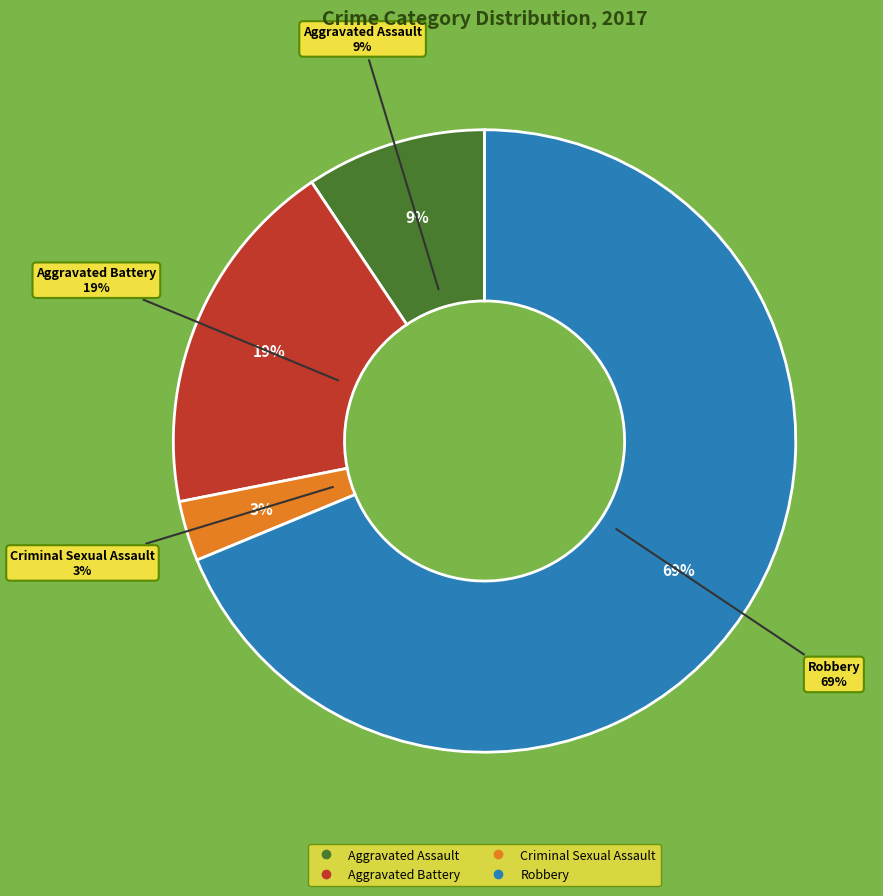

What is the smallest slice in the pie chart?

Criminal Sexual Assault